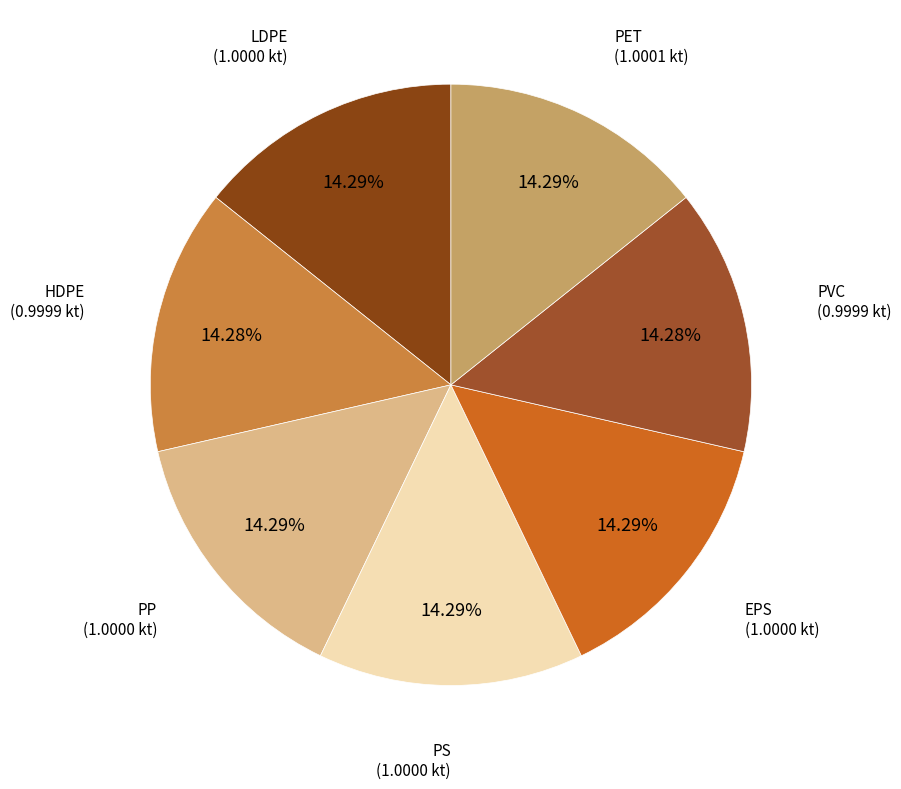

To the nearest percent, what is the combined percentage of HDPE and PET?

29%